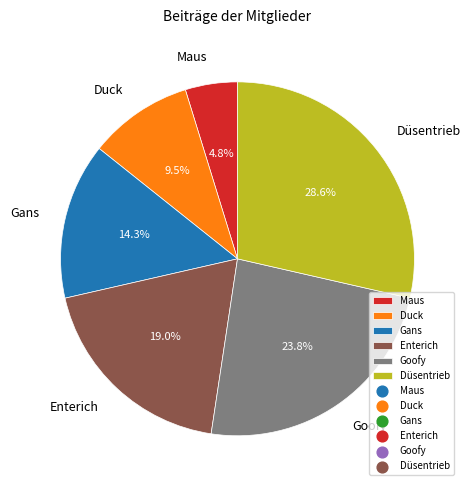

Combined, do Gans and Goofy account for over 50%?

No